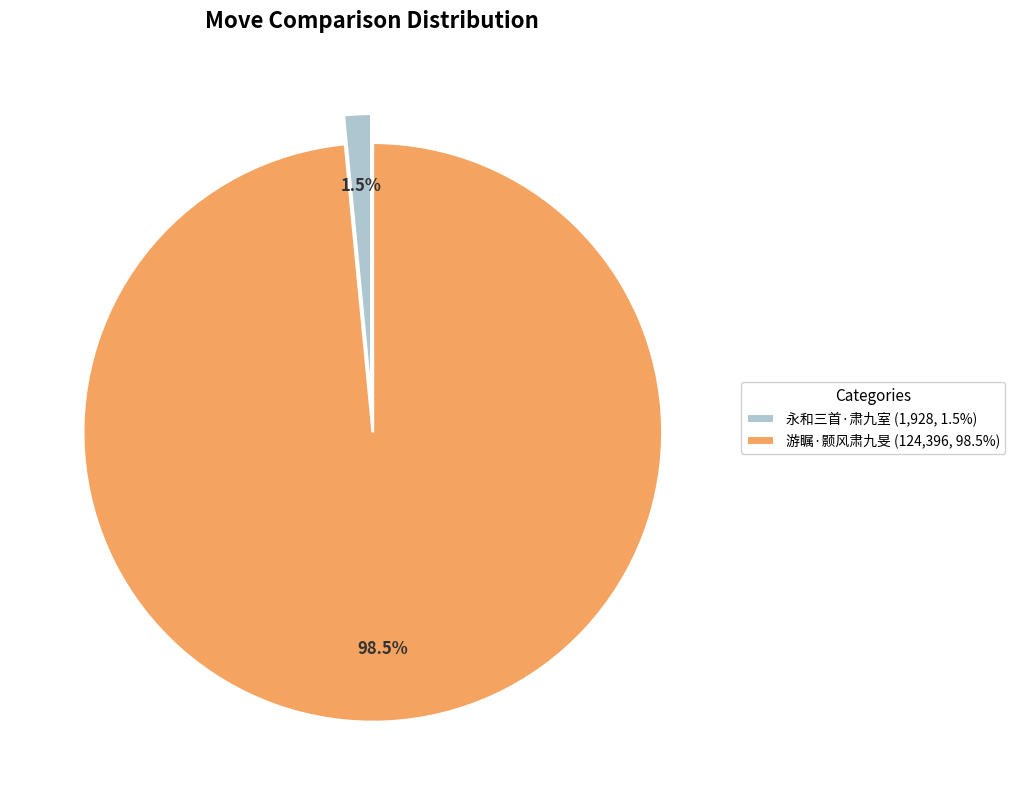

Rank the categories by value from lowest to highest.

永和三首·肃九室, 游瞩·颢风肃九旻